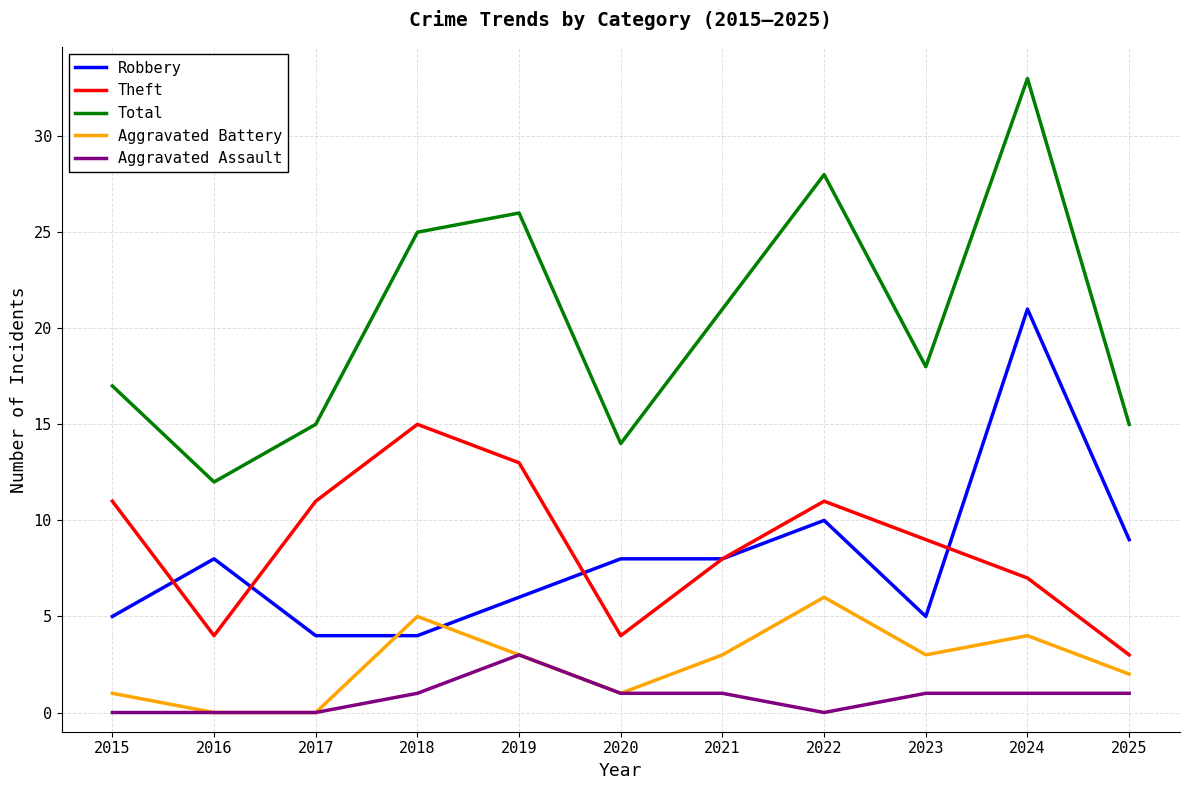

True or false: Total and Aggravated Battery intersect in this chart.

False